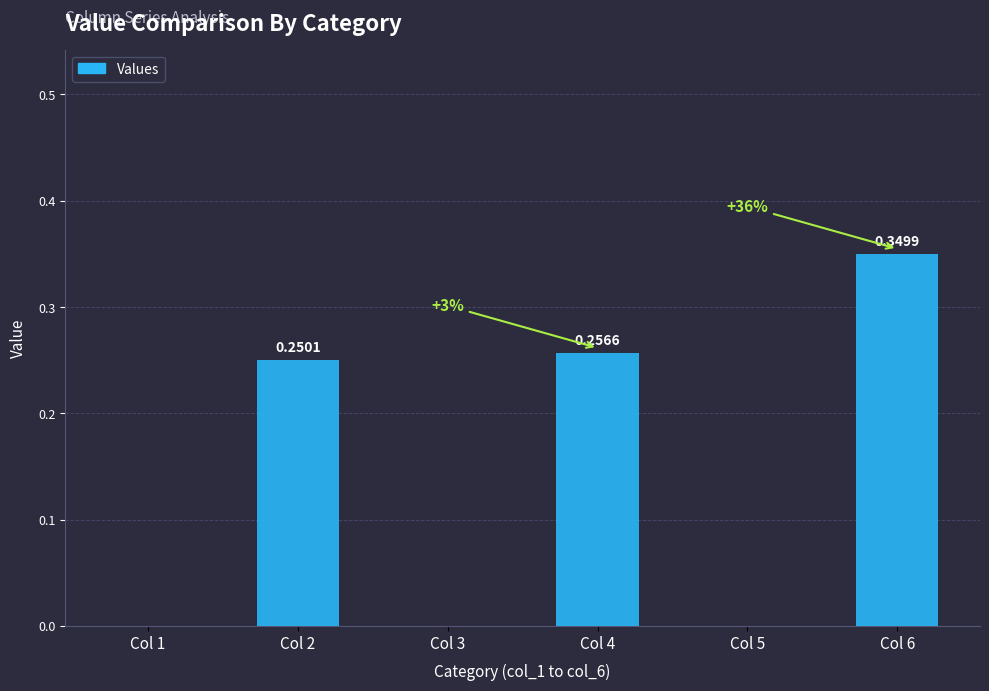

What is the change in value from Col 3 to Col 6?

+0.3